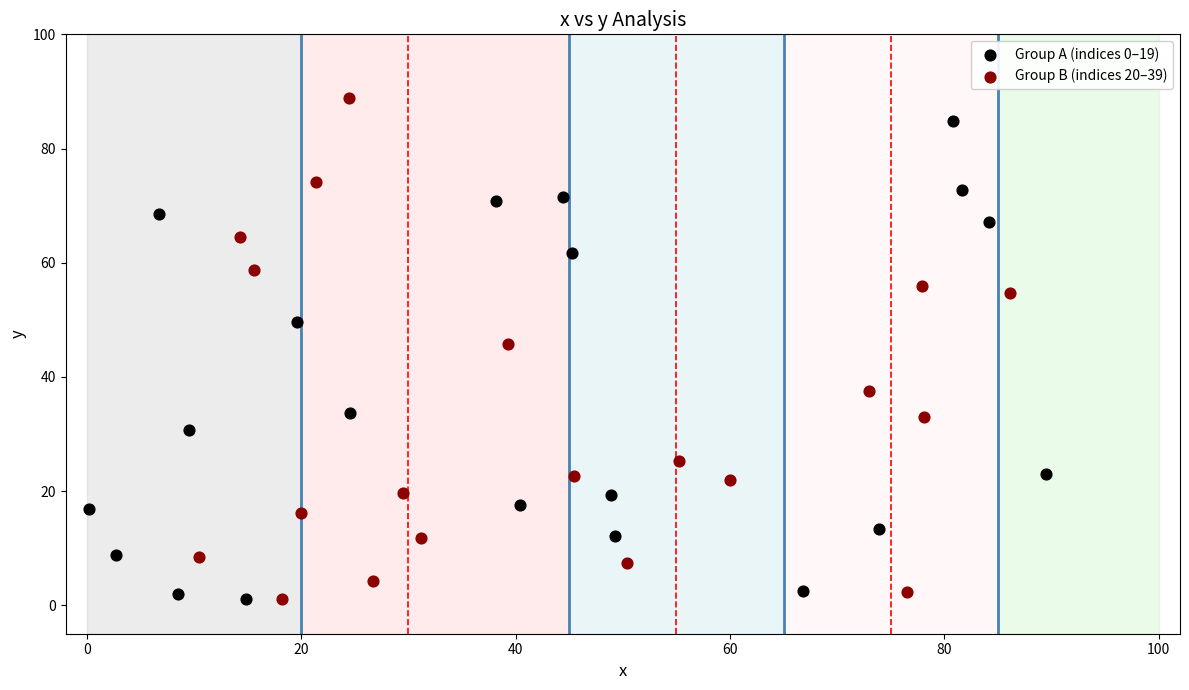

Which series has the widest spread of Y values?

Group B (indices 20–39)